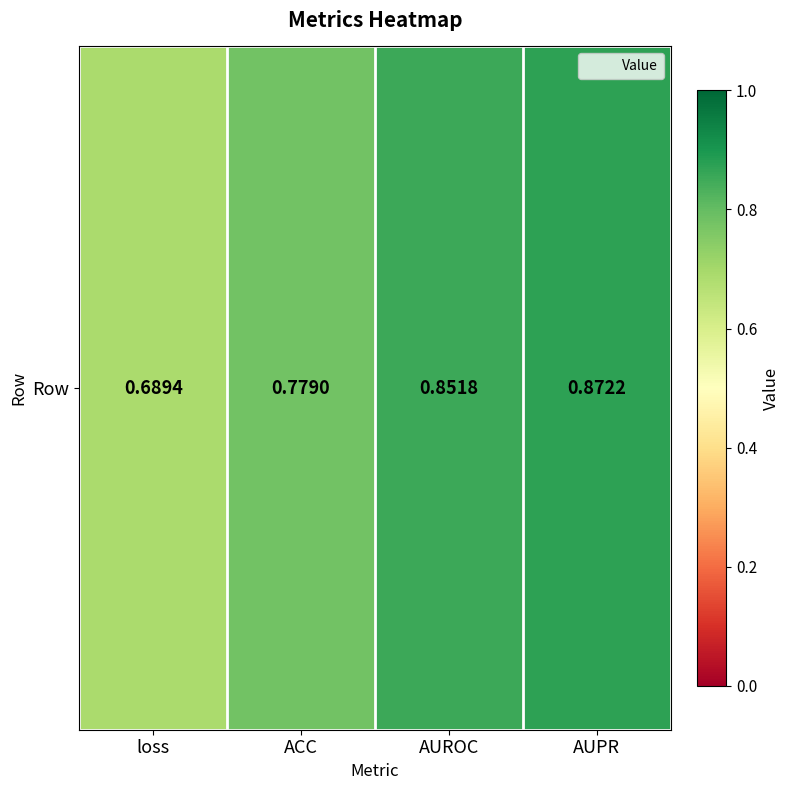

What is the average value?

0.8